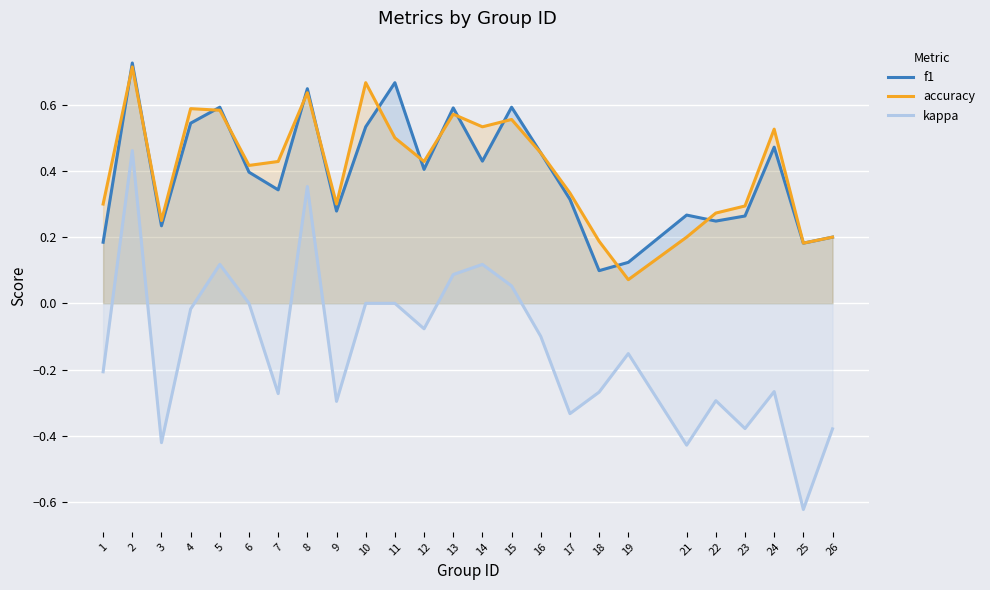

Where is the first local minimum for kappa?

3